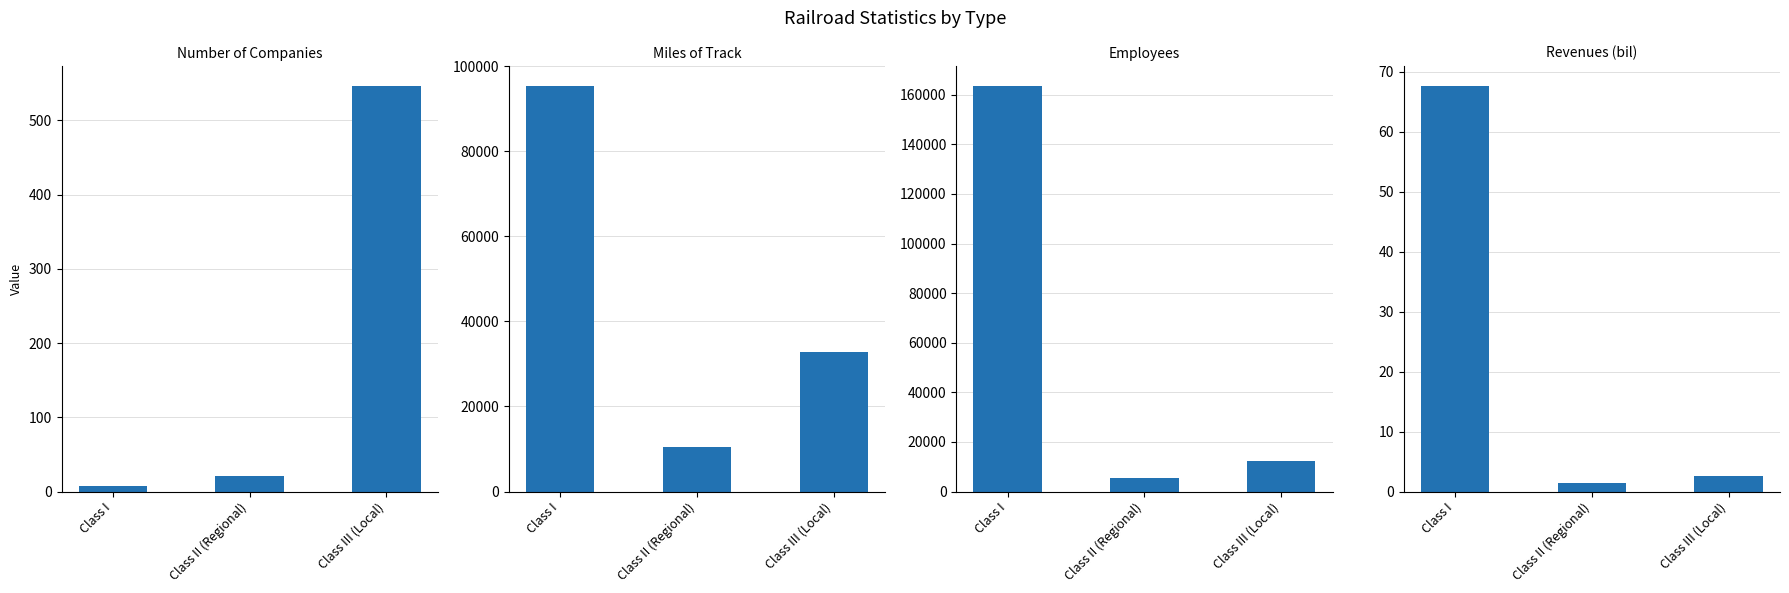

What is the label of the 1st bar from the right?

Class III (Local)